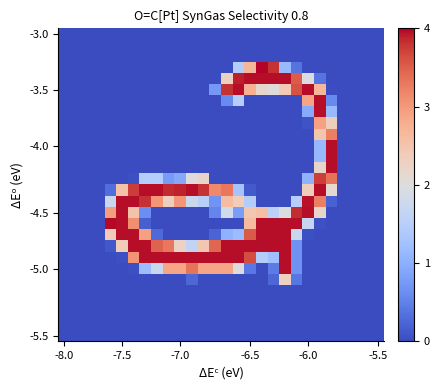

Count the number of data series in this chart.

28